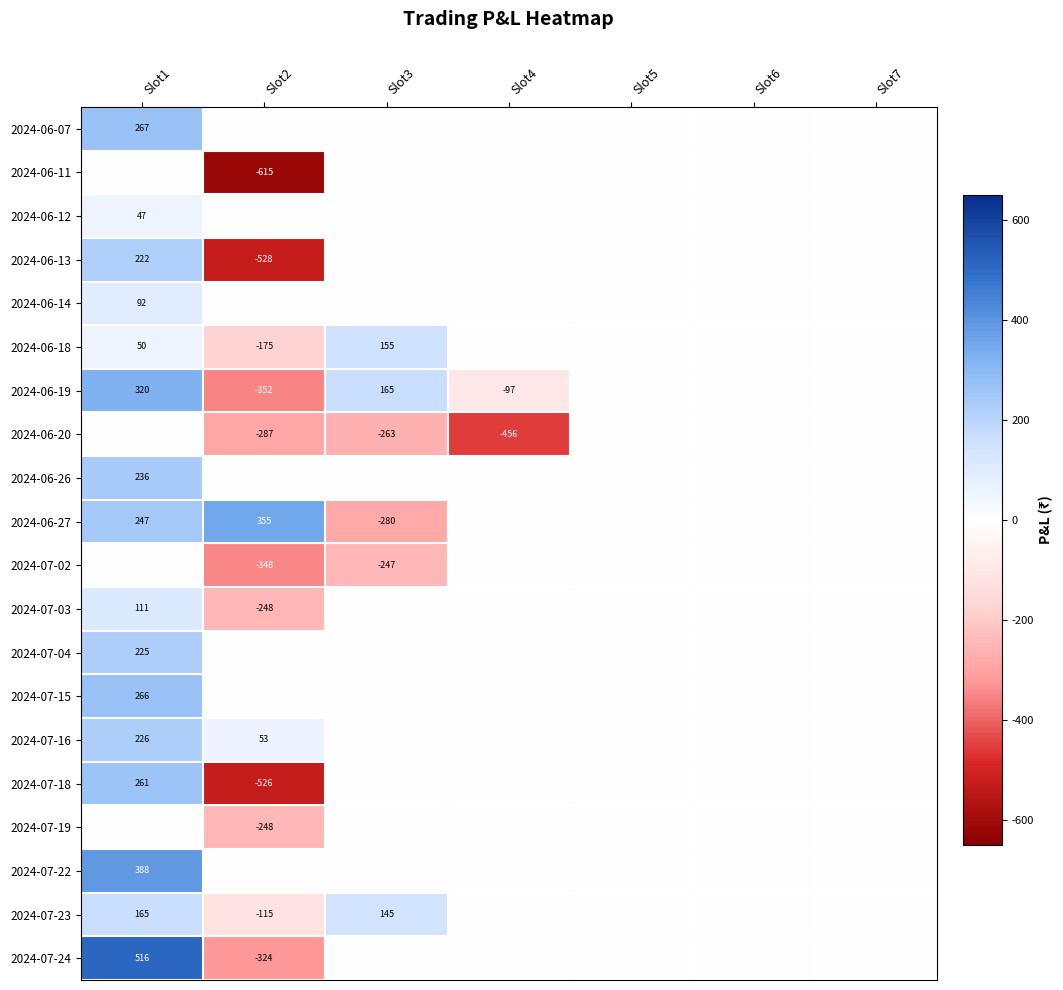

The value of 2024-06-14 at Slot1 is 92. True or false?

True